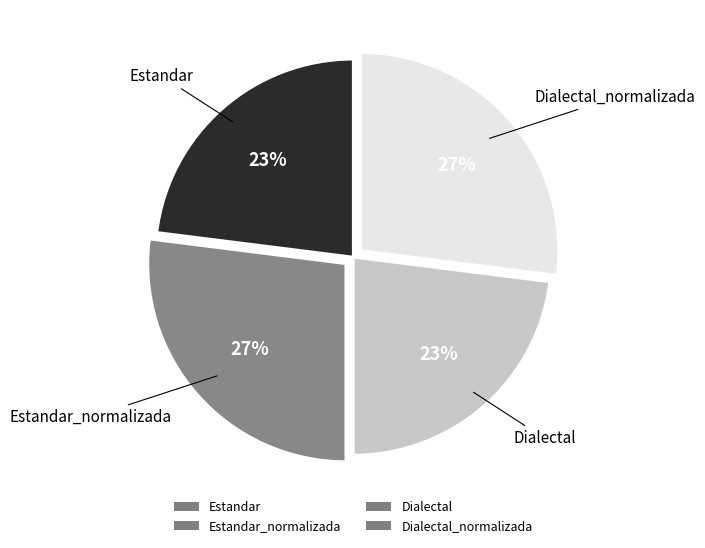

Is it true that Dialectal_normalizada is 21% of the pie?

False